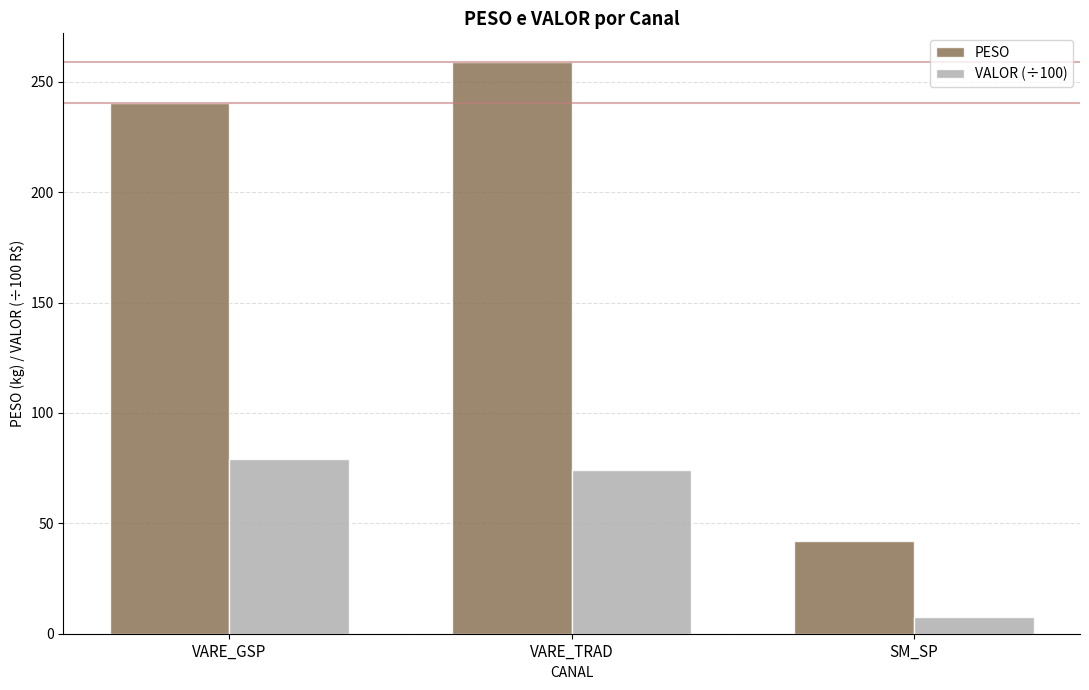

Reading right to left, list all the values displayed in this chart.

PESO: 41.8	259.0	240.6
VALOR (÷100): 7.5	74.1	79.3